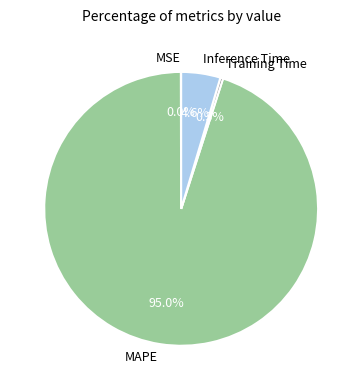

To the nearest percent, what is the difference between the largest and smallest slice percentages?

95%